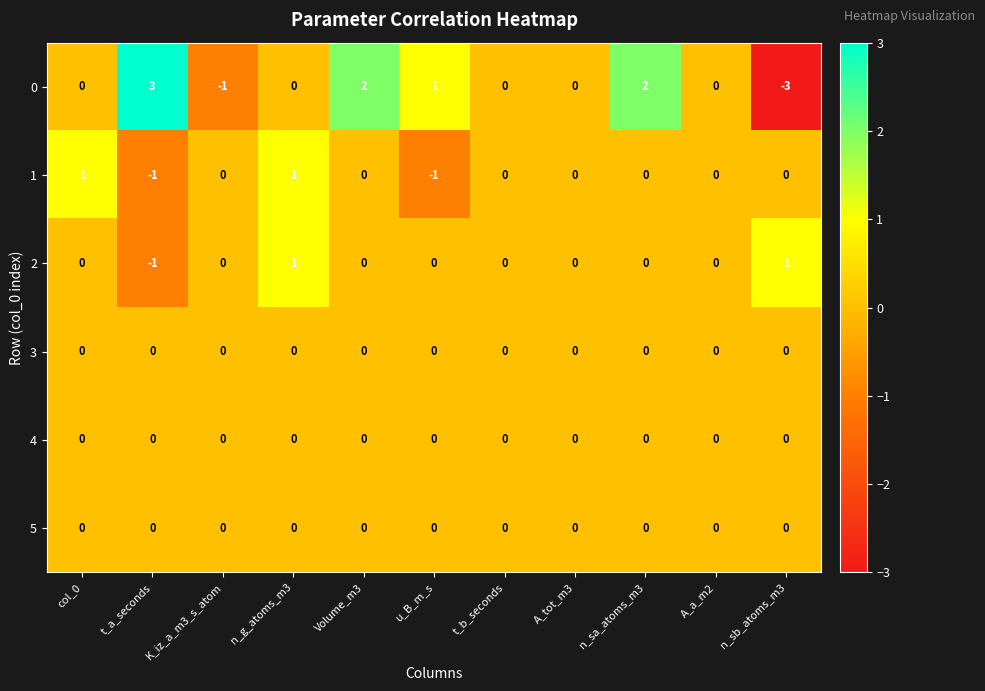

What is the minimum value shown in the chart?

-3